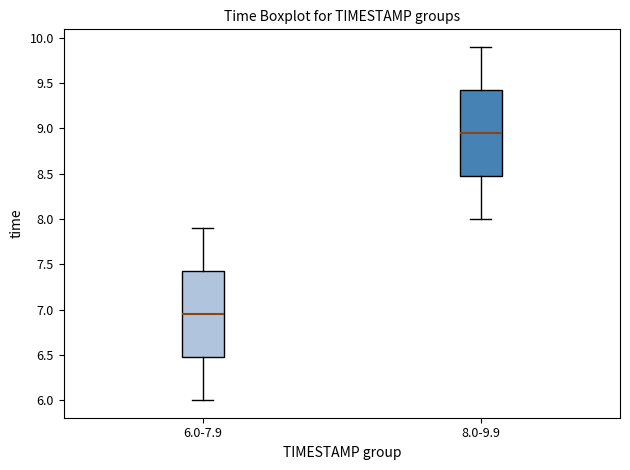

Which box's median line is the highest?

8.0-9.9